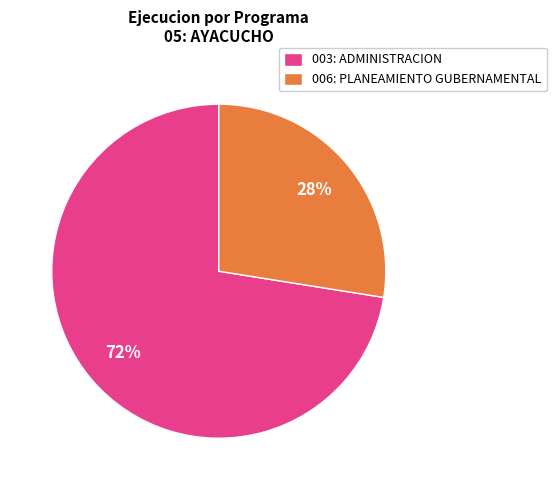

Which has a higher value, 006: PLANEAMIENTO GUBERNAMENTAL or 003: ADMINISTRACION?

003: ADMINISTRACION